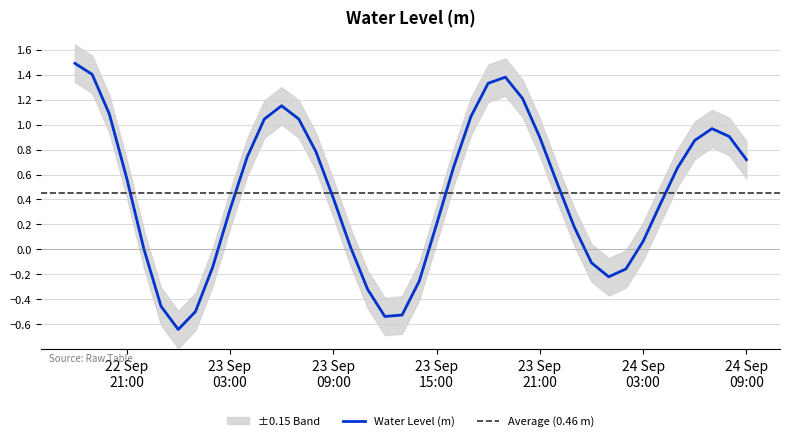

True or false: the data shows 0.4 at 2024-09-24 06:00:00.

False